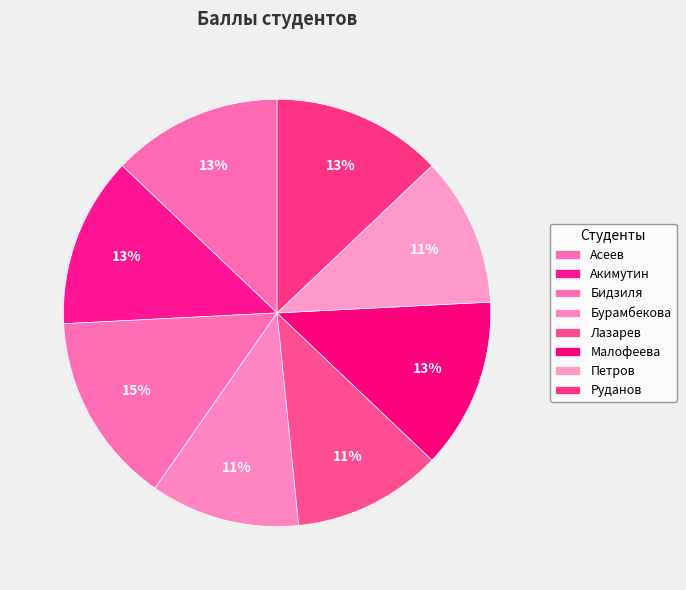

How many segments does this pie chart have?

8